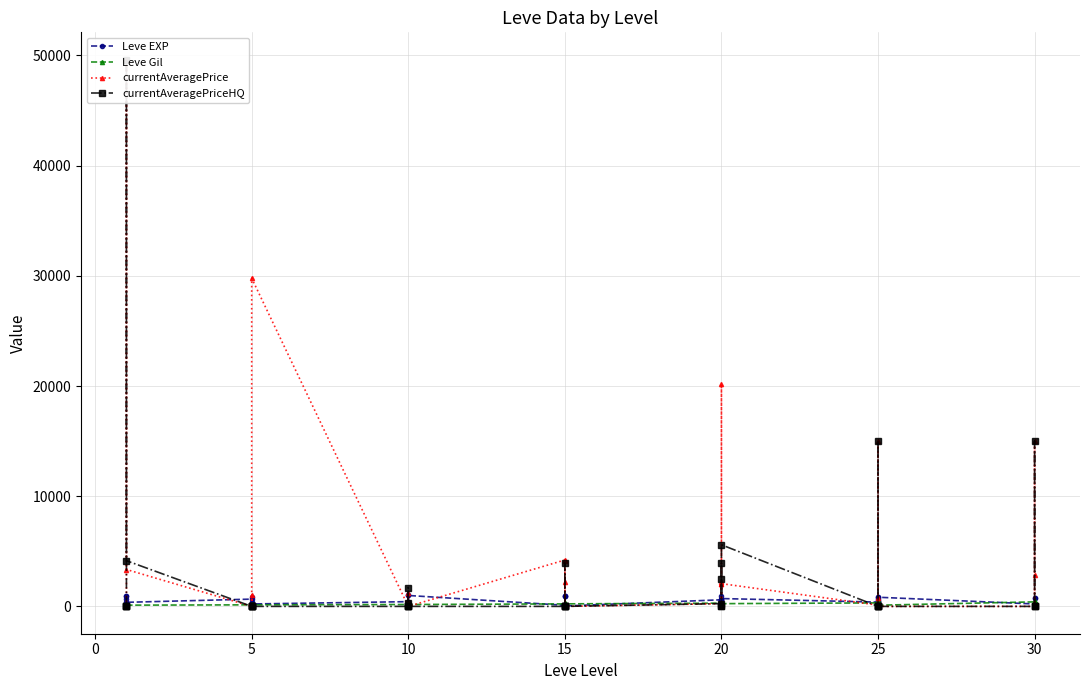

What is the difference between the Leve Gil values at 10 and 30?

204